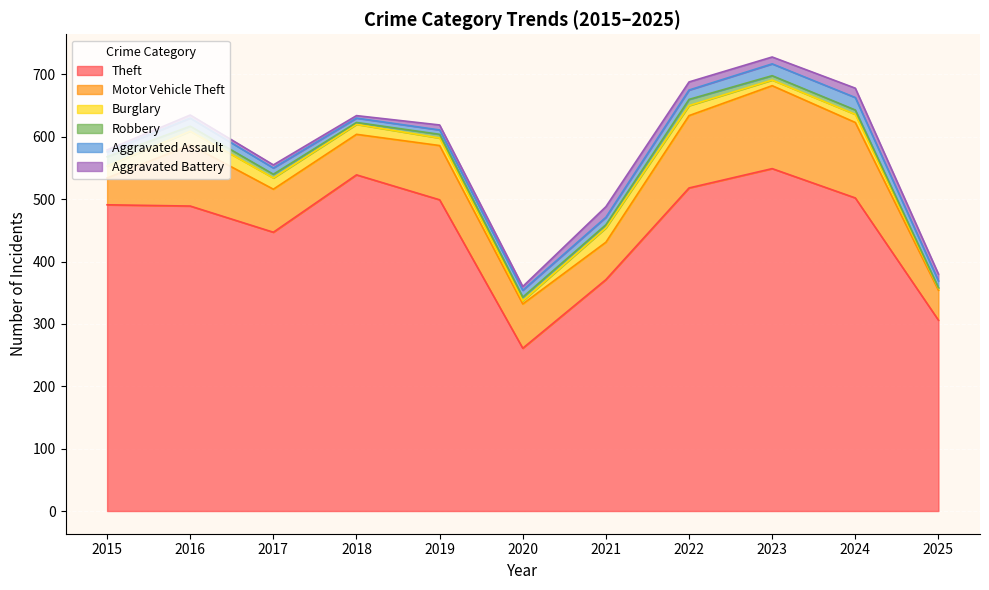

Rank the series at 2017 from lowest to highest value.

Aggravated Battery, Robbery, Aggravated Assault, Burglary, Motor Vehicle Theft, Theft